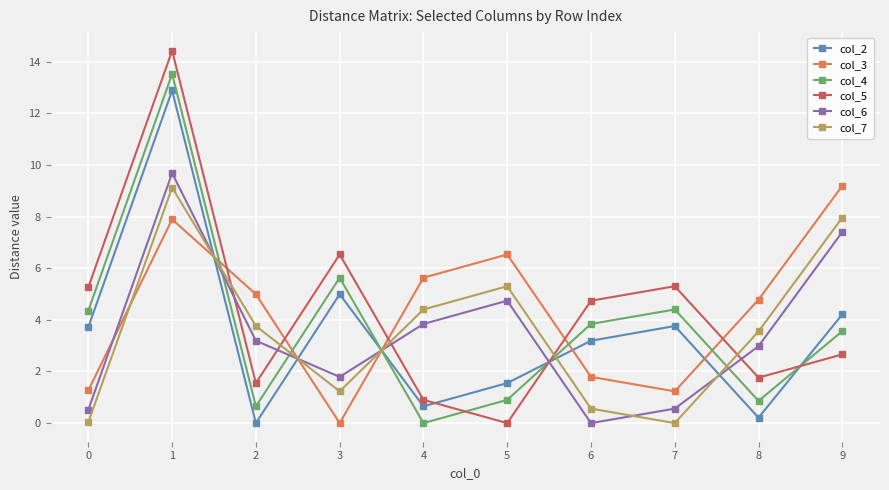

What is the highest value of the col_3 series?

9.2